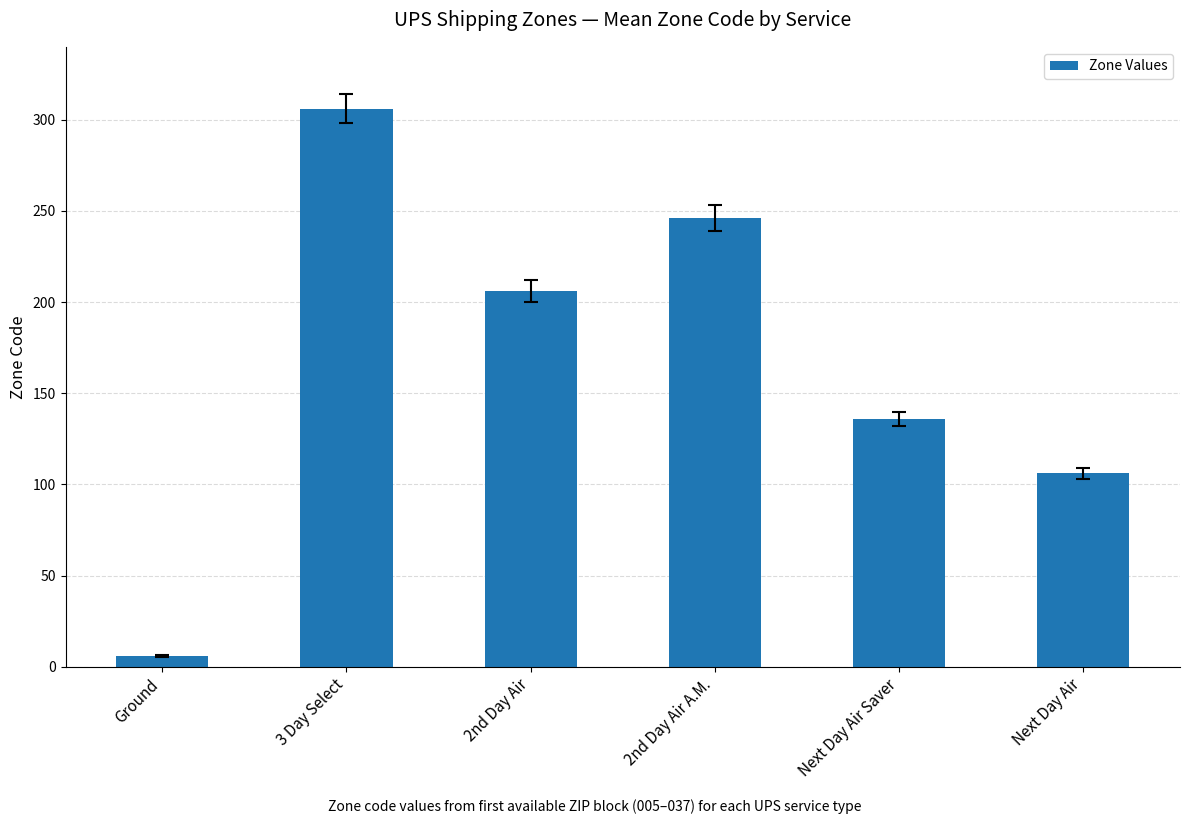

What is the label of the 3rd bar from the right?

2nd Day Air A.M.